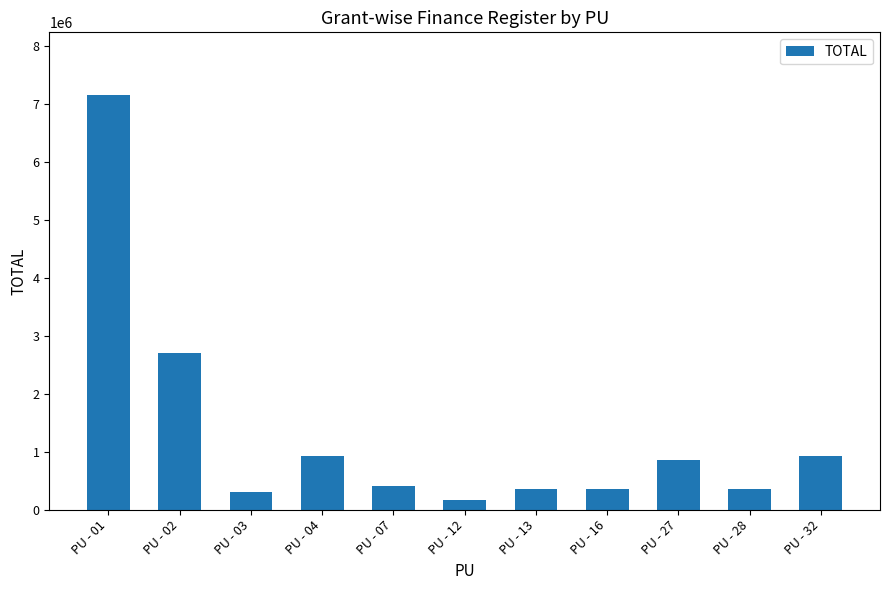

What is the value of the 4th bar from the left?

929408